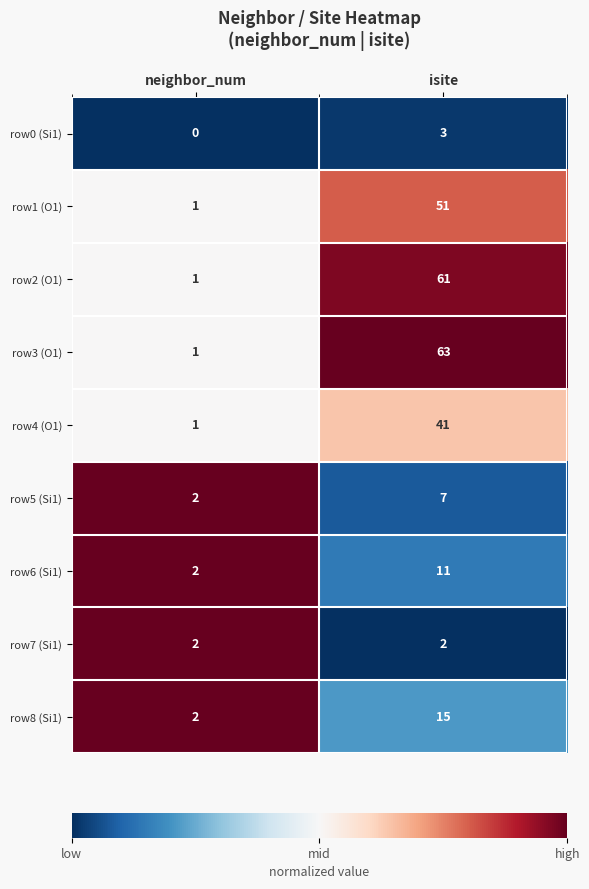

At which label is row6 (Si1) closest to 6?

neighbor_num